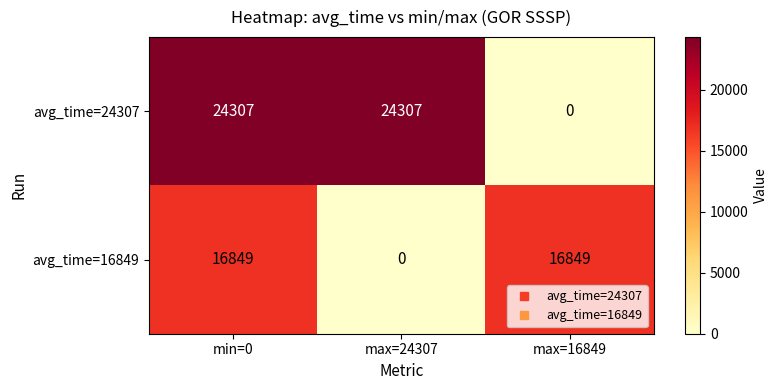

Which series has the largest total across all categories?

avg_time=24307